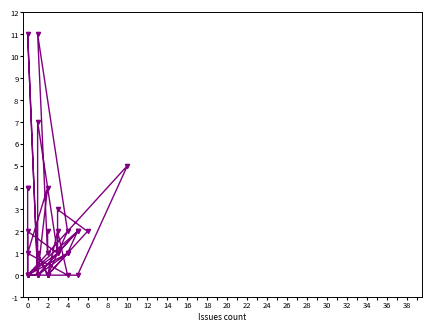

Does the chart have visible grid lines?

No